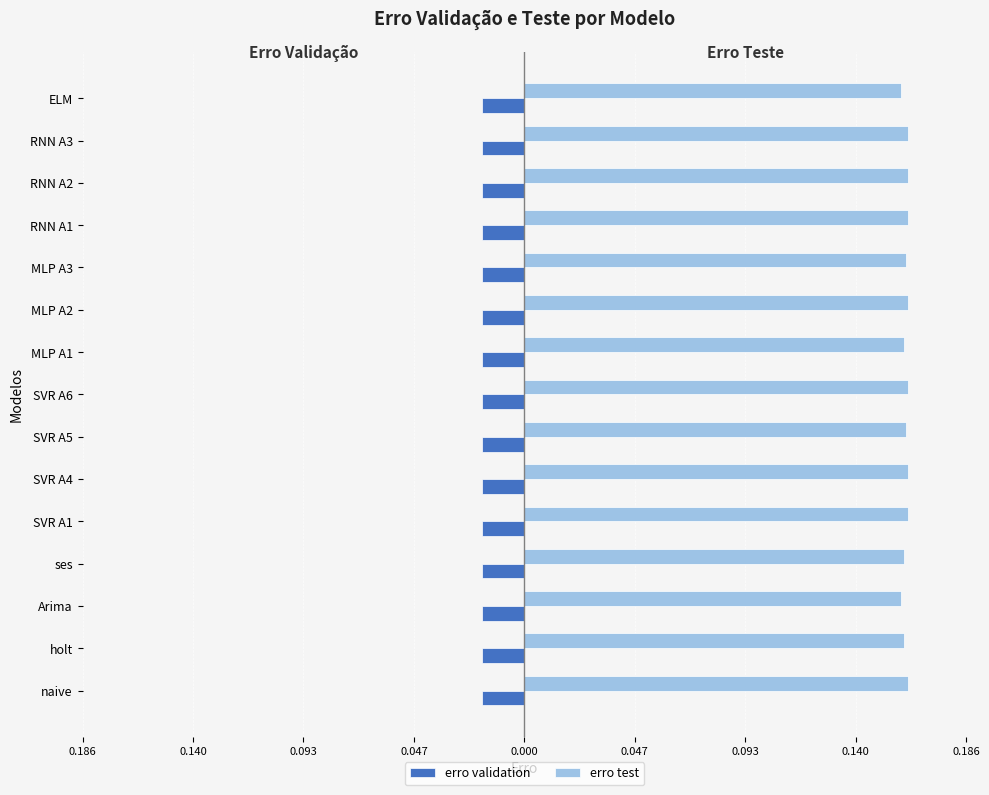

What are all the series names shown in the legend?

erro validation, erro test